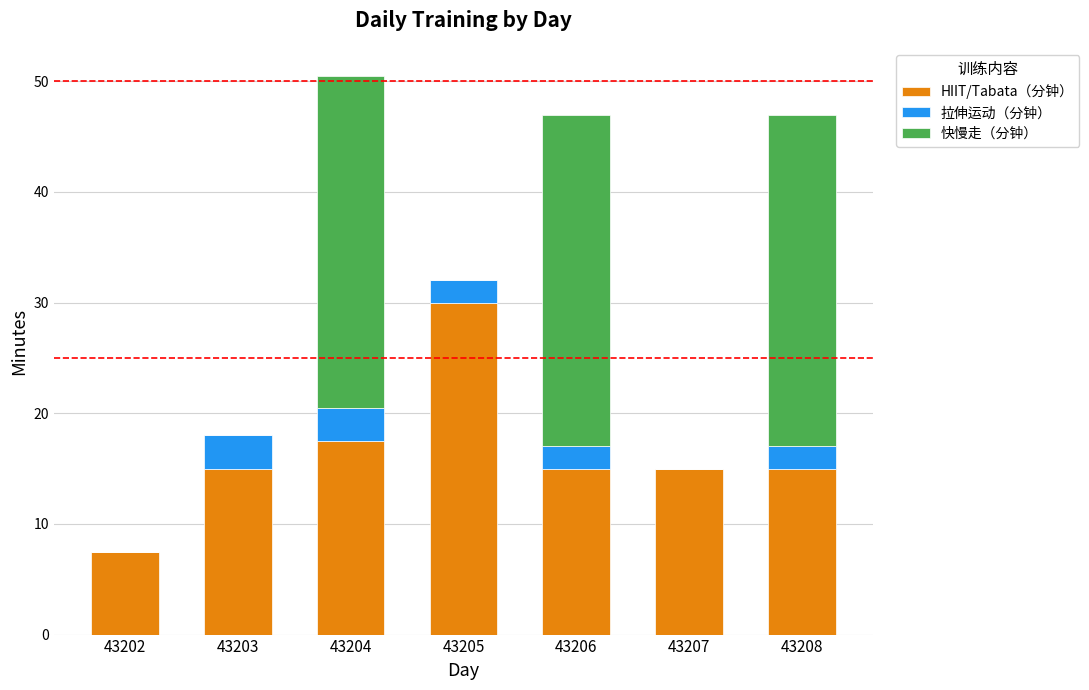

Count the number of data series in this chart.

3